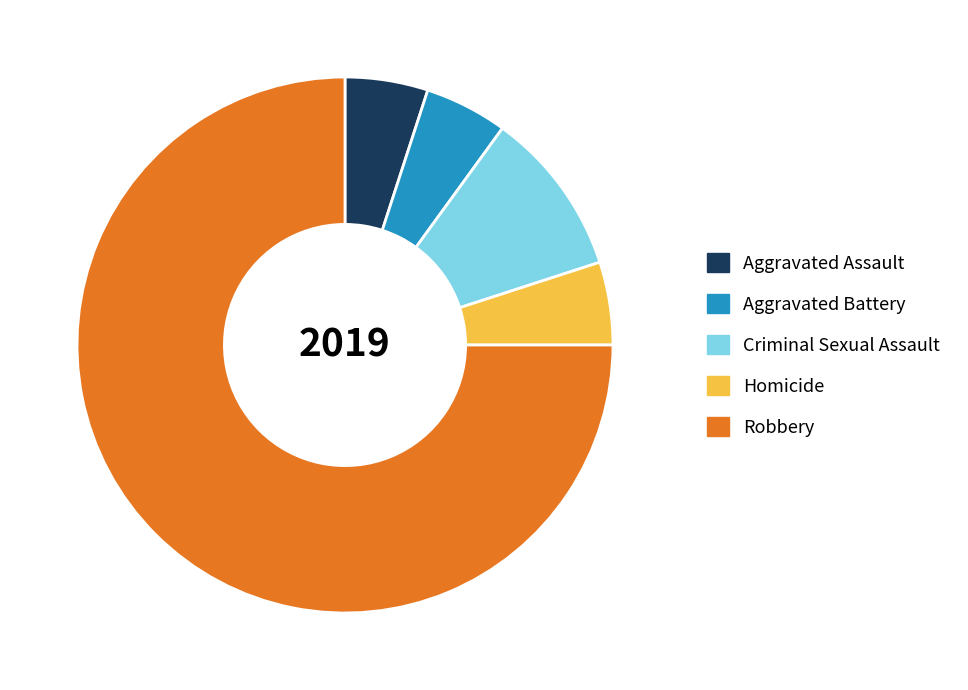

Which slice is the largest?

Robbery